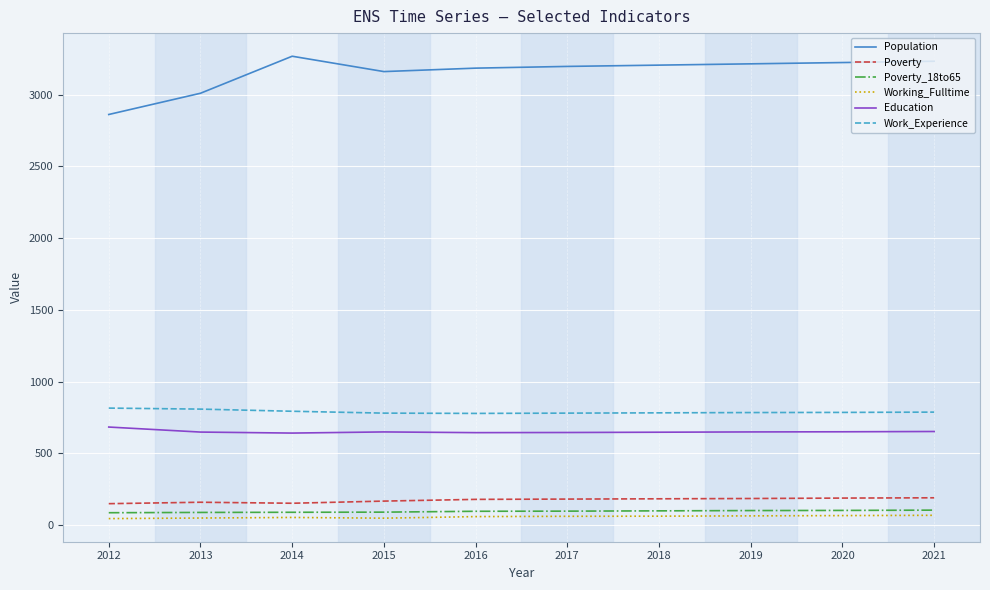

Is the value of Work_Experience at 2017 greater than the value of Working_Fulltime at 2014?

Yes